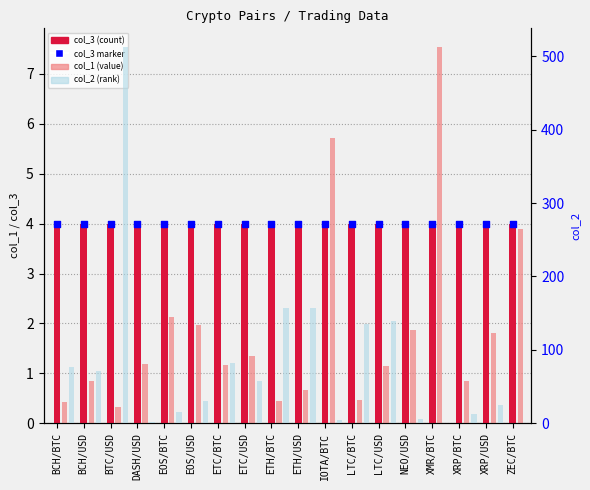

At which category is the sum across all series the highest?

BTC/USD